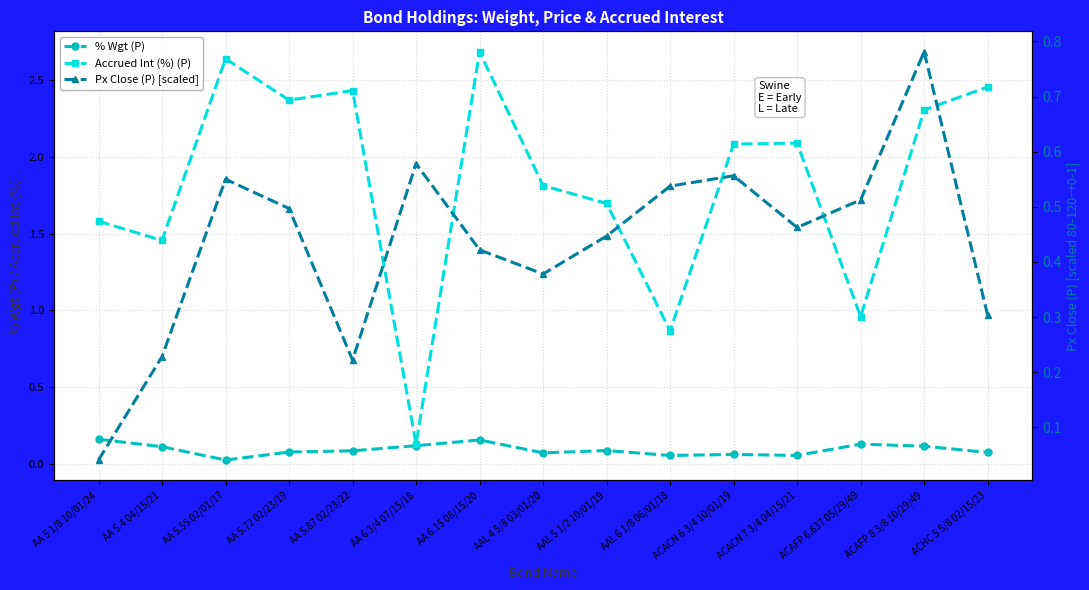

What are all the series names shown in the legend?

% Wgt (P), Accrued Int (%) (P), Px Close (P) [scaled]